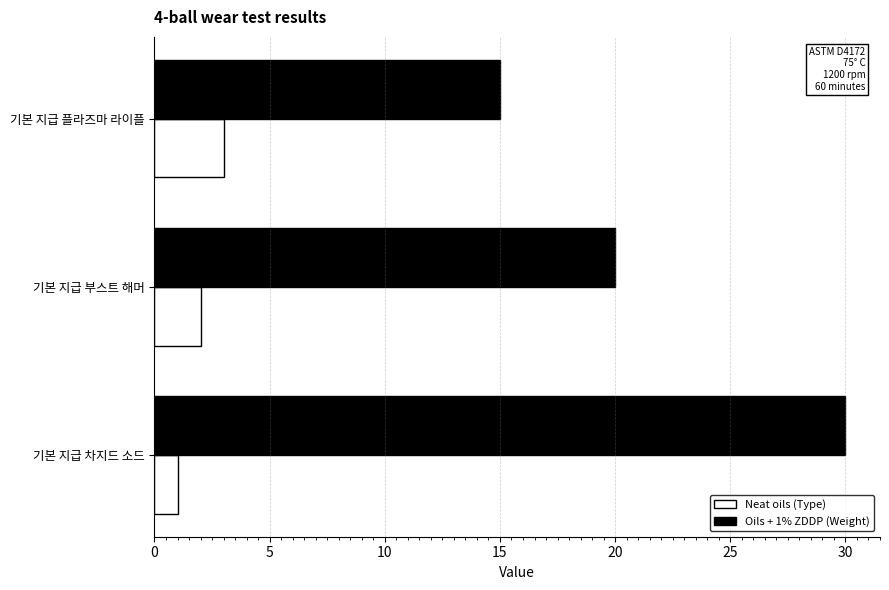

At which label is Neat oils (Type) closest to 2?

기본 지급 부스트 해머